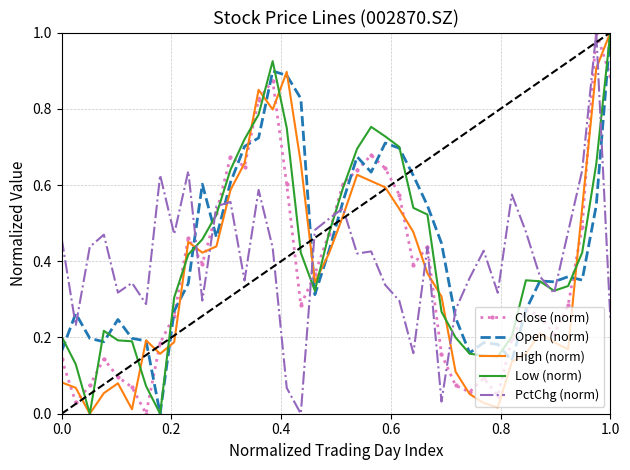

What is the maximum value shown in the chart?

1.0